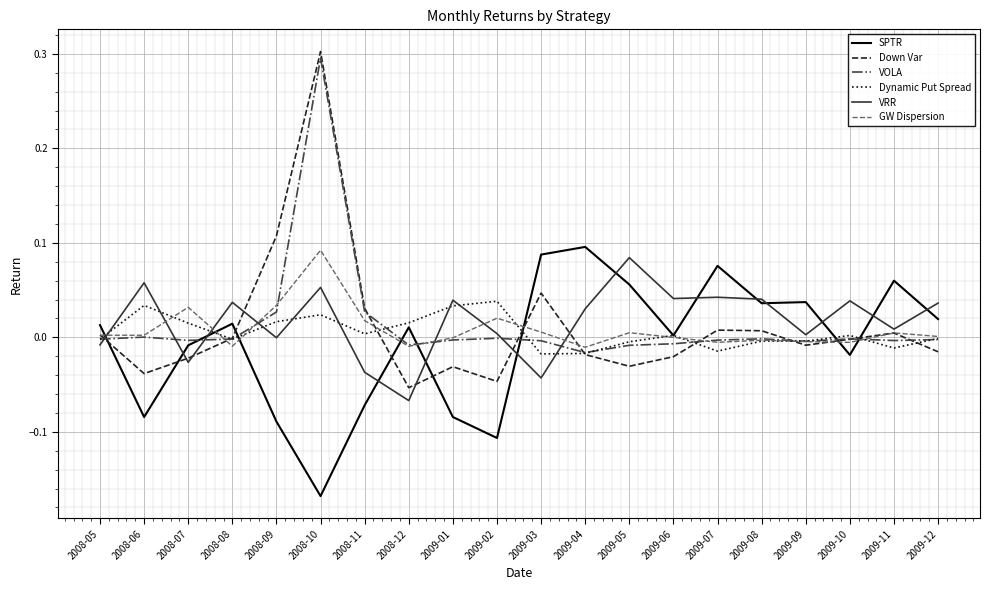

Which category has the highest value across all series?

2008-10